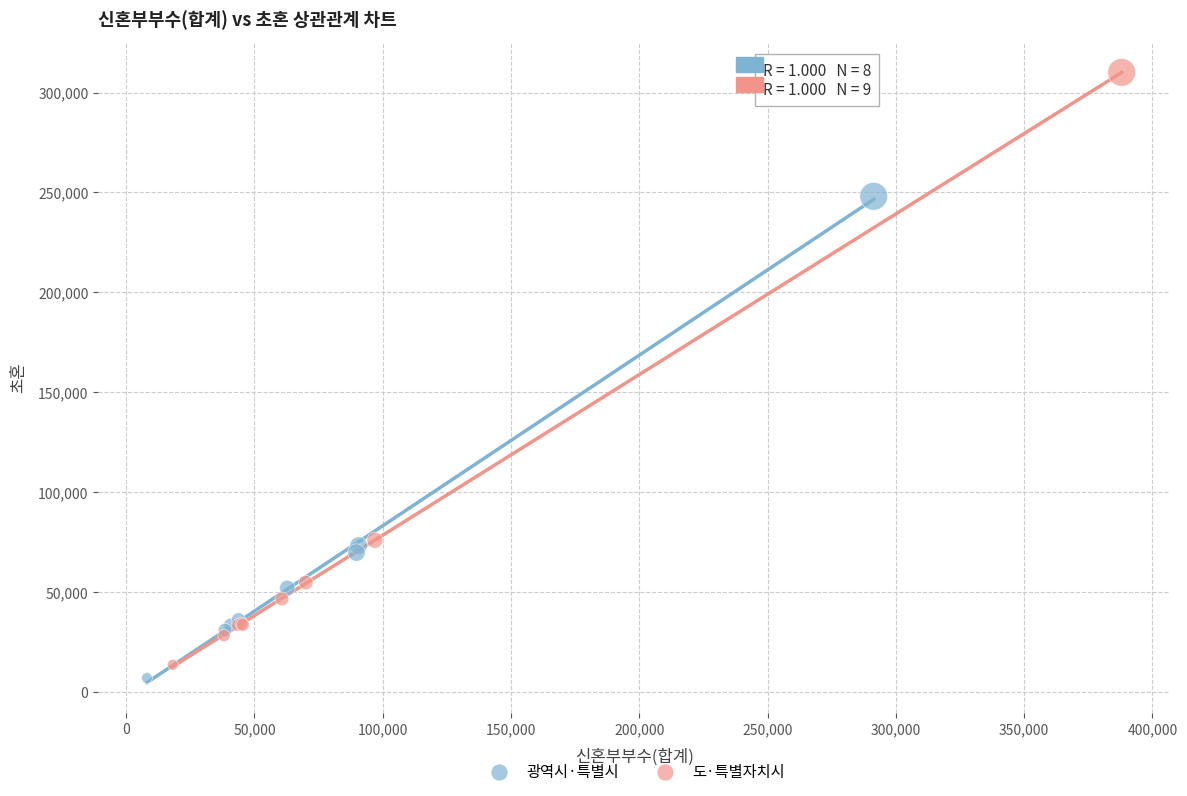

What are all the series names shown in the legend?

광역시·특별시, 도·특별자치시